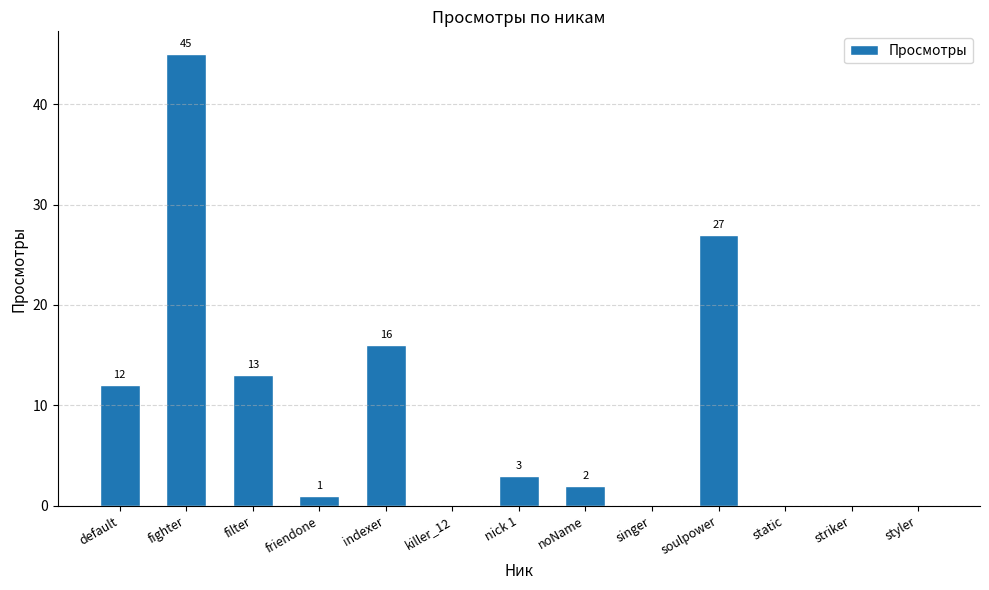

What is the ratio of the value at fighter to the value at soulpower?

1.7